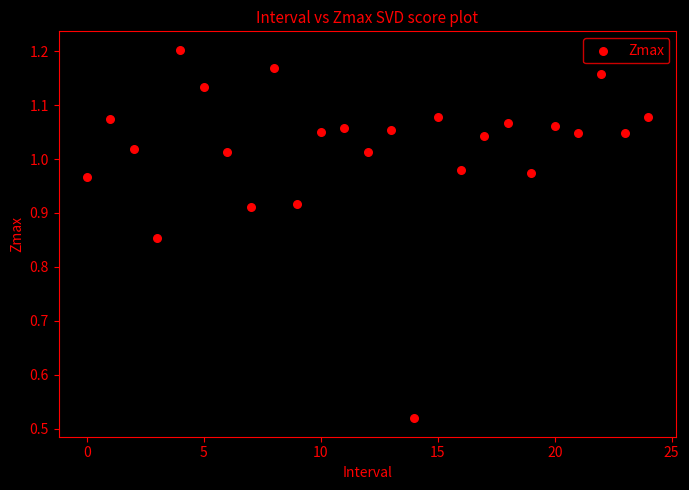

What is the range of Y values (max minus min)?

0.7